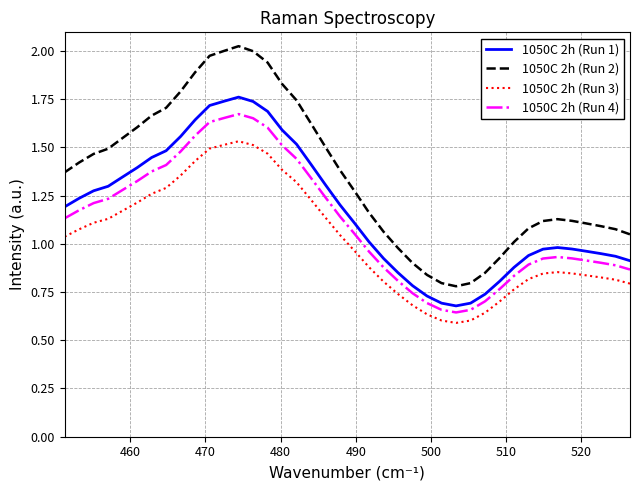

True or false: 1050C 2h (Run 1) and 1050C 2h (Run 3) intersect in this chart.

False